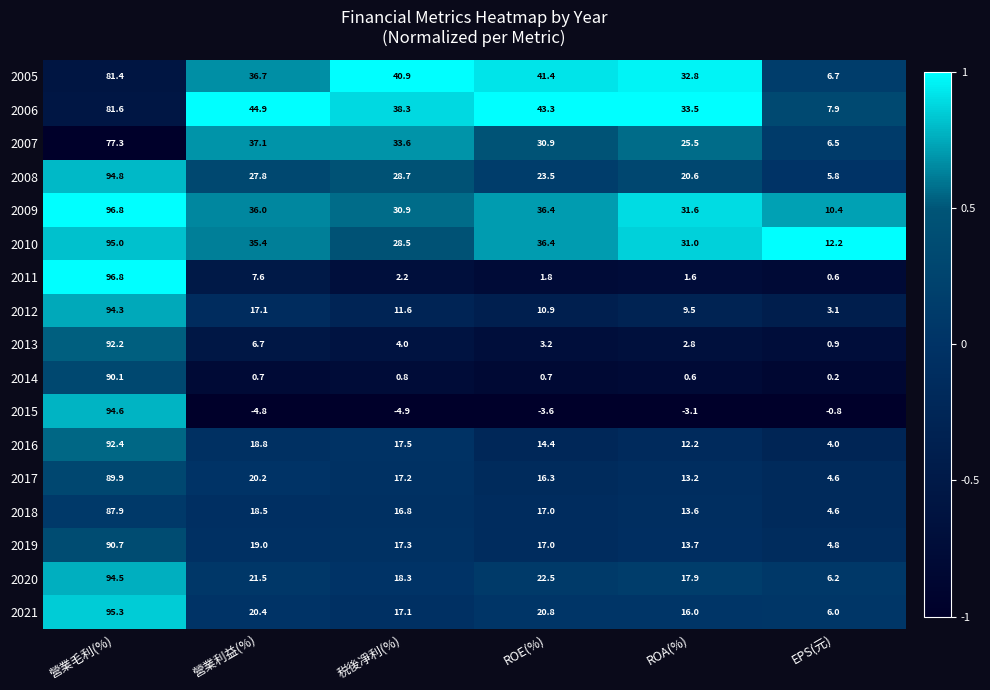

What is the difference between the highest and lowest values at 營業毛利(%)?

19.5